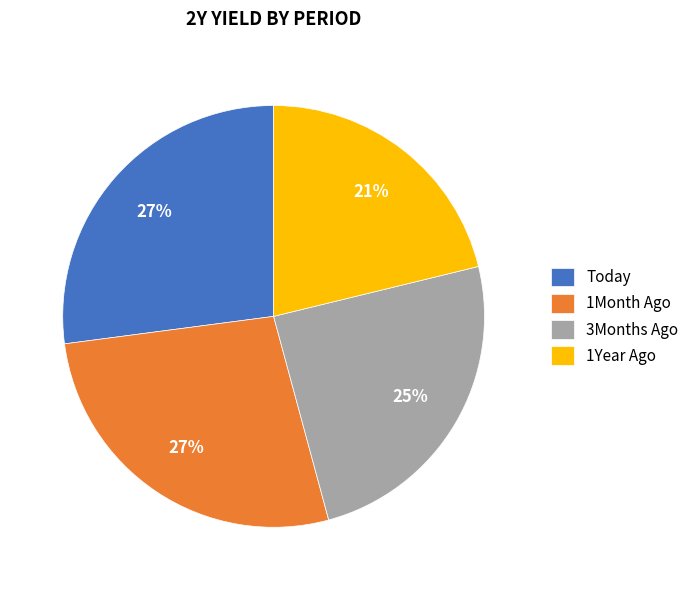

Is it true that 1Year Ago is 21% of the pie?

True